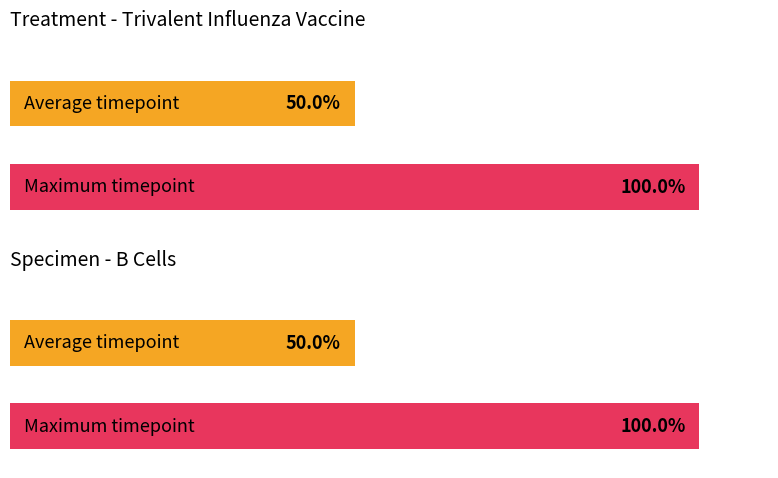

How many groups of bars are there?

2